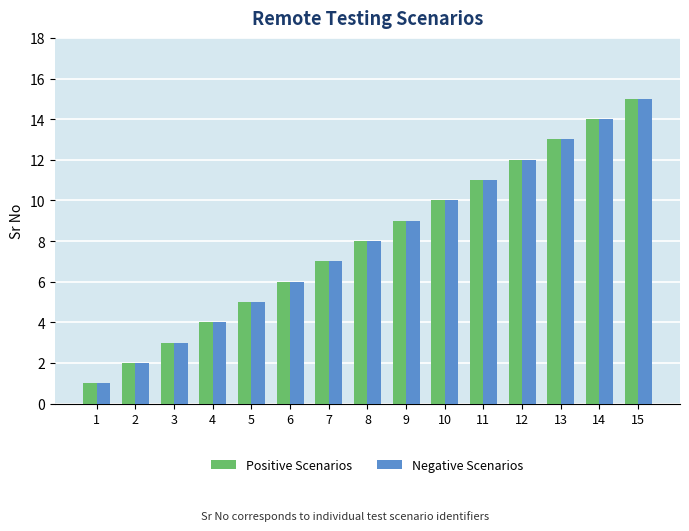

What is the total value across all series at 3?

6